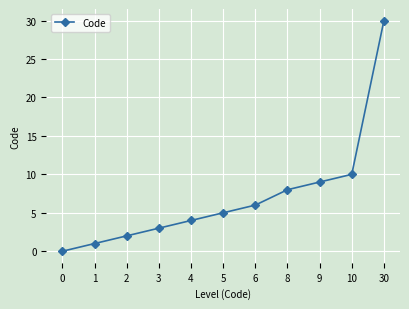

Reading right to left, extract all data points from this chart.

30	10	9	8	6	5	4	3	2	1	0